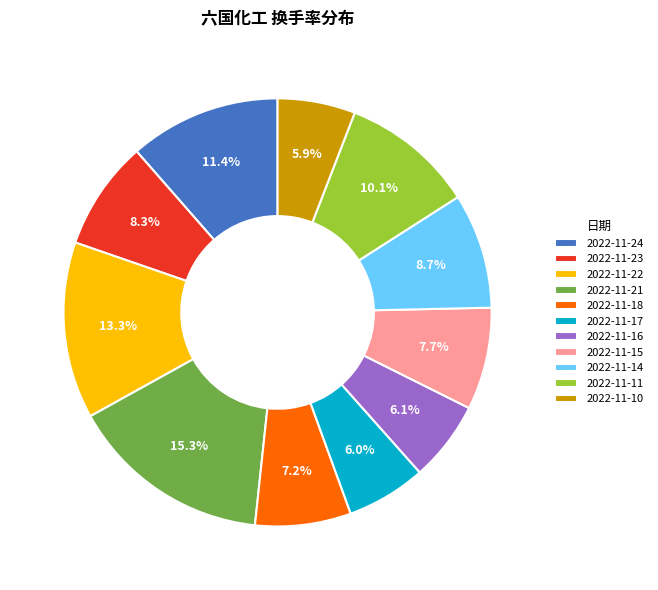

Is there any slice that represents more than half of the pie?

No